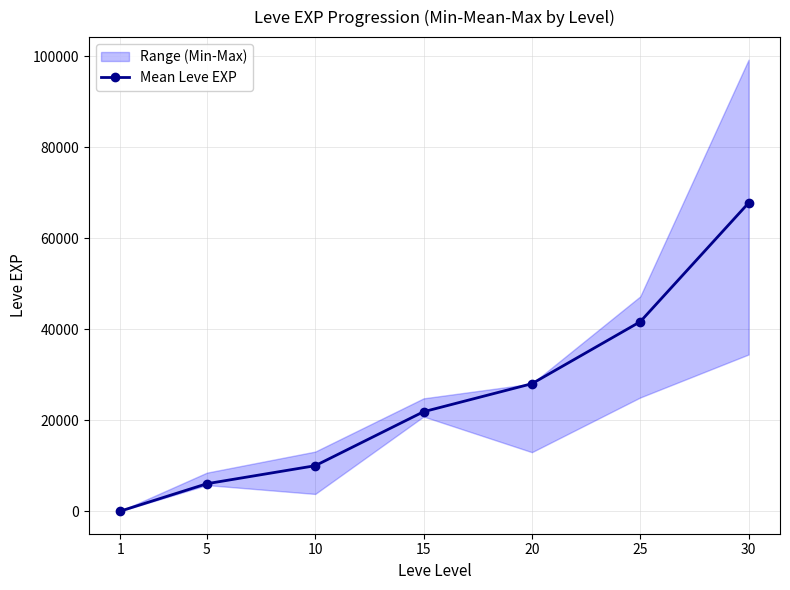

The value at 15 is 21850. True or false?

True